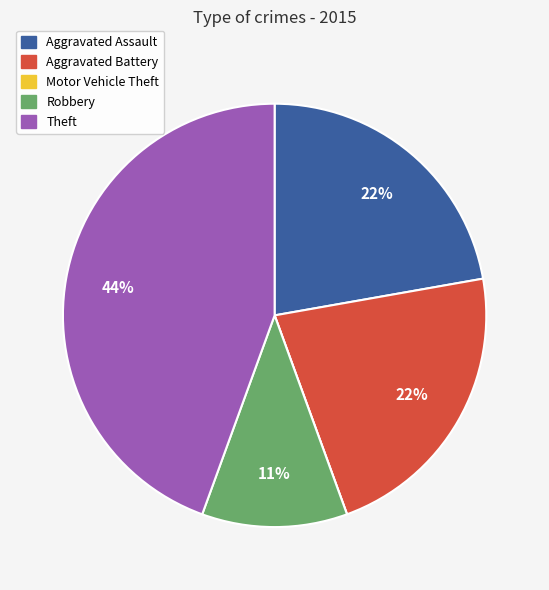

Is Aggravated Battery the majority of the pie?

No